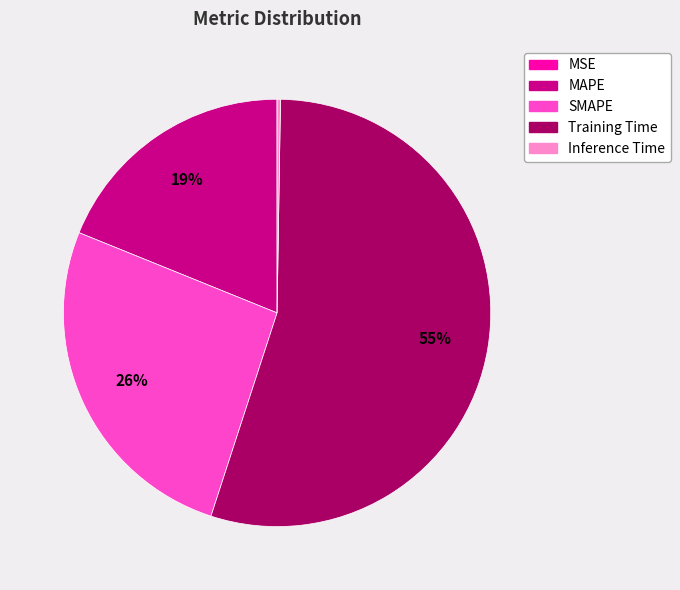

Is there a majority slice in this chart?

Yes